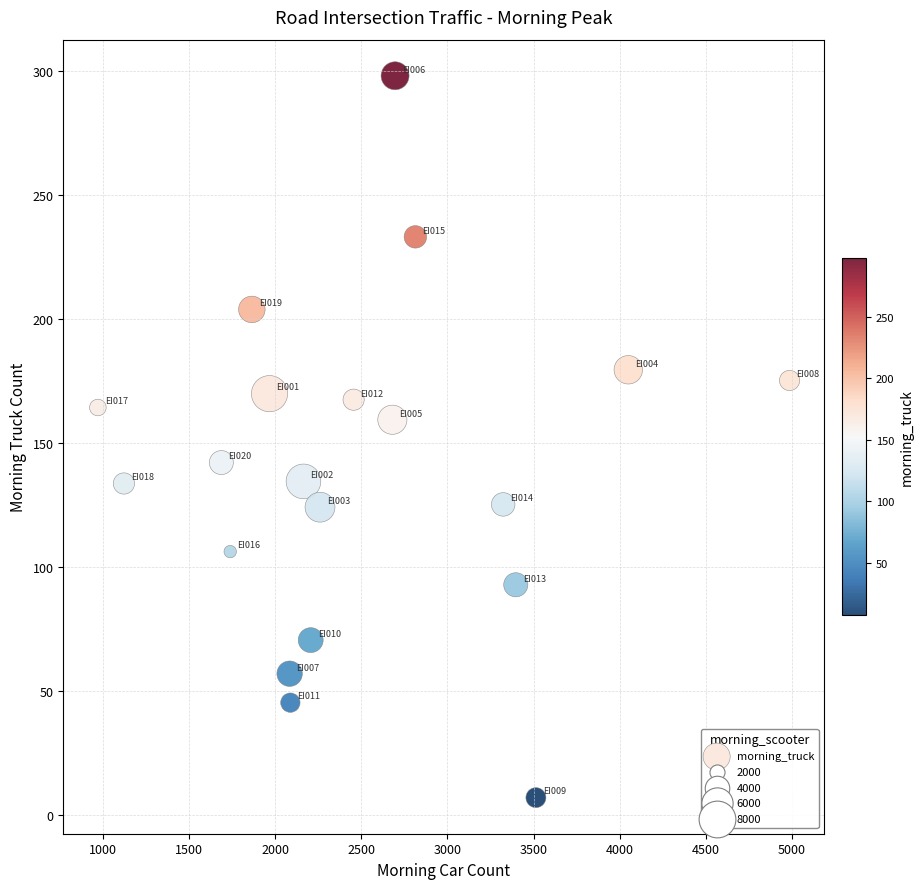

How many data points are displayed?

20